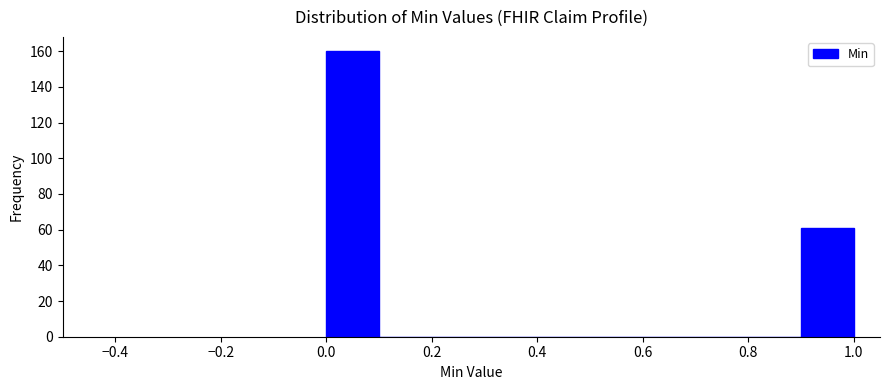

Reading left to right, transcribe this chart: for each bar, give the range it covers on the x-axis and its height. The values are not printed on the chart, so give them approximately, as read against the axis.

0.0 to 0.1: 160
0.1 to 0.2: 0
0.2 to 0.3: 0
0.3 to 0.4: 0
0.4 to 0.5: 0
0.5 to 0.6: 0
0.6 to 0.7: 0
0.7 to 0.8: 0
0.8 to 0.9: 0
0.9 to 1.0: 62